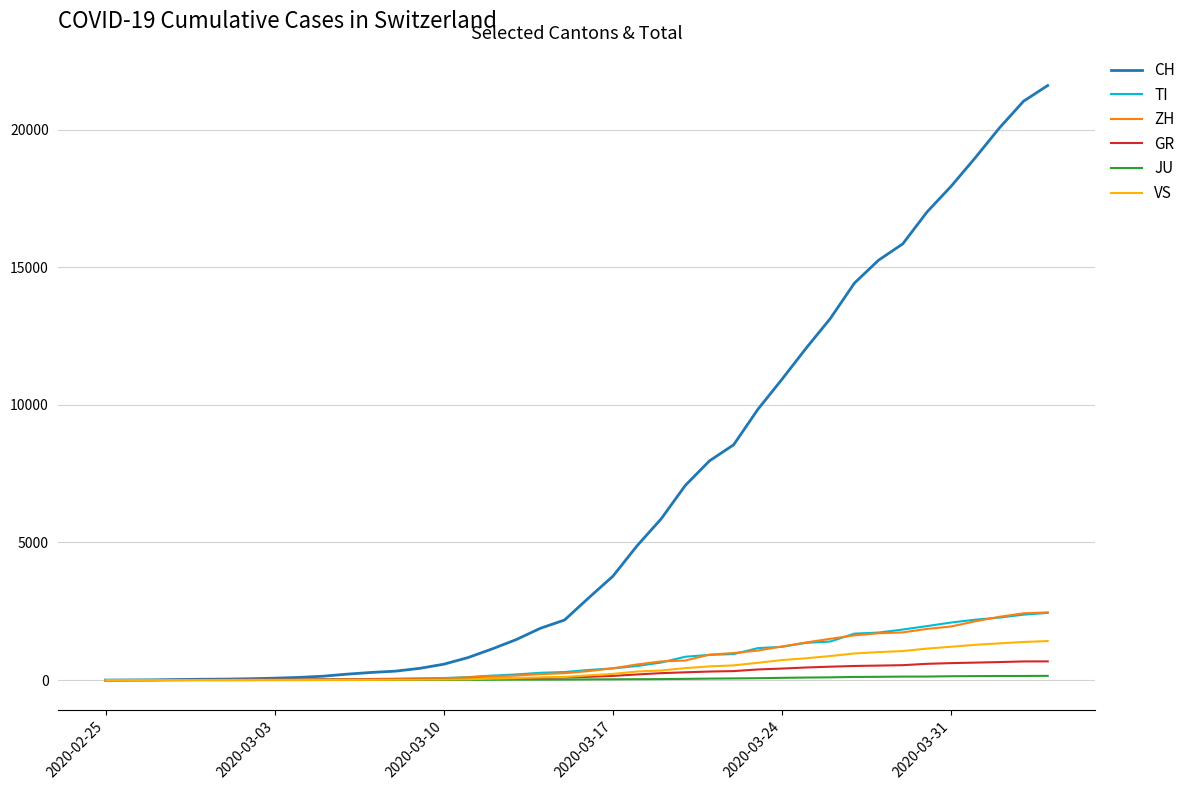

Which series has the largest total across all categories?

CH